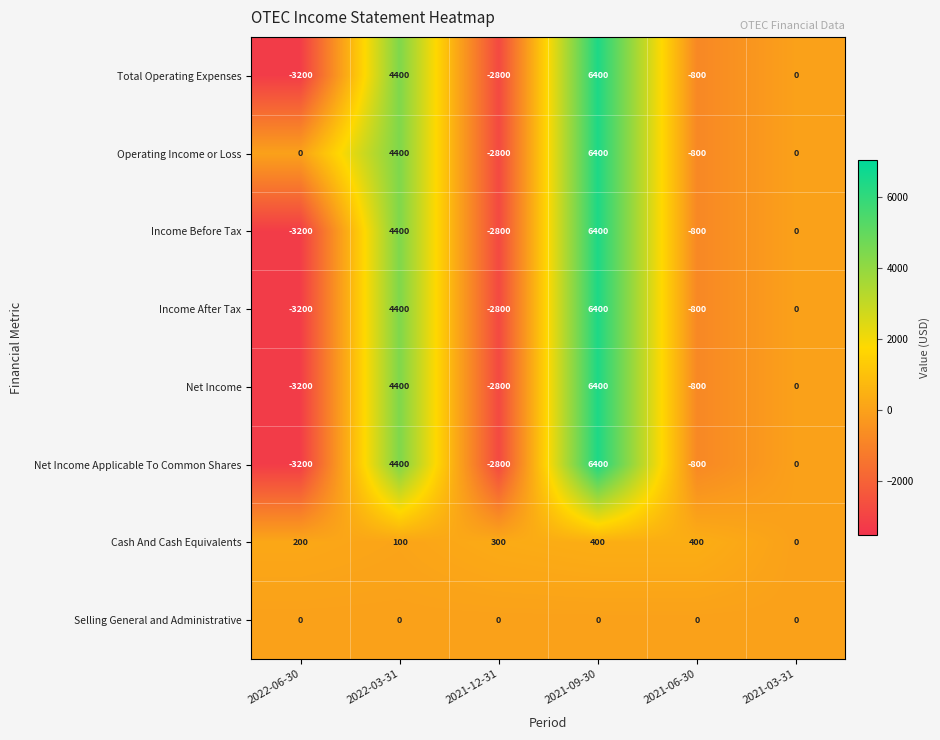

What is the sum of the Cash And Cash Equivalents values at 2021-12-31 and 2021-06-30?

700